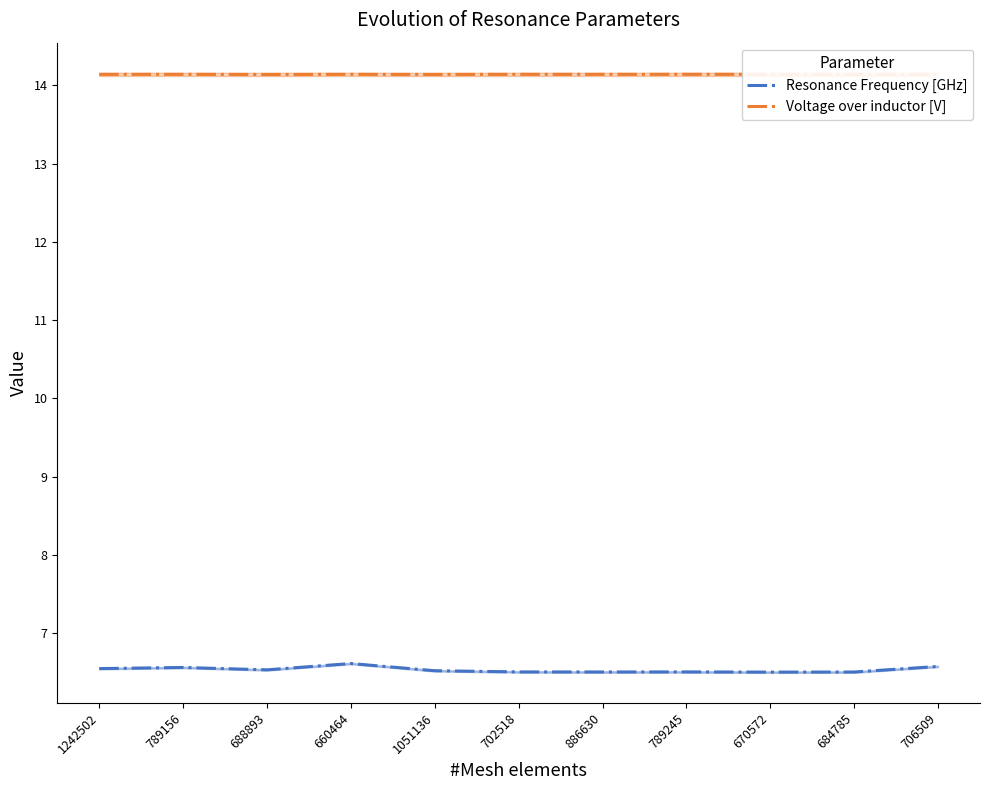

At which label is Voltage over inductor [V] closest to 14?

688893